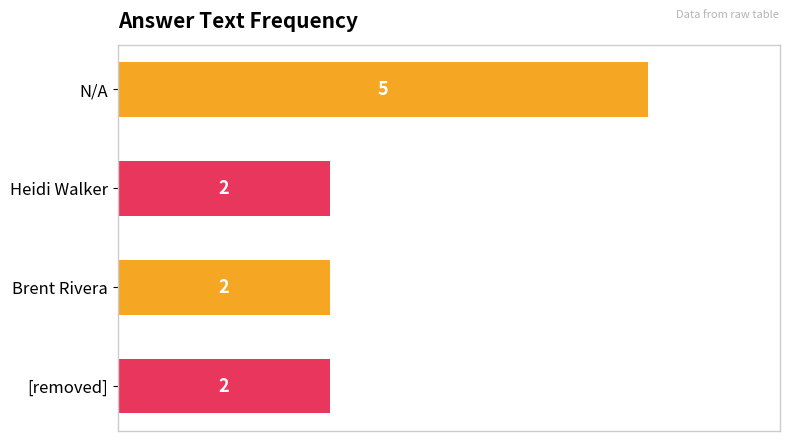

How many bars are there in total?

4